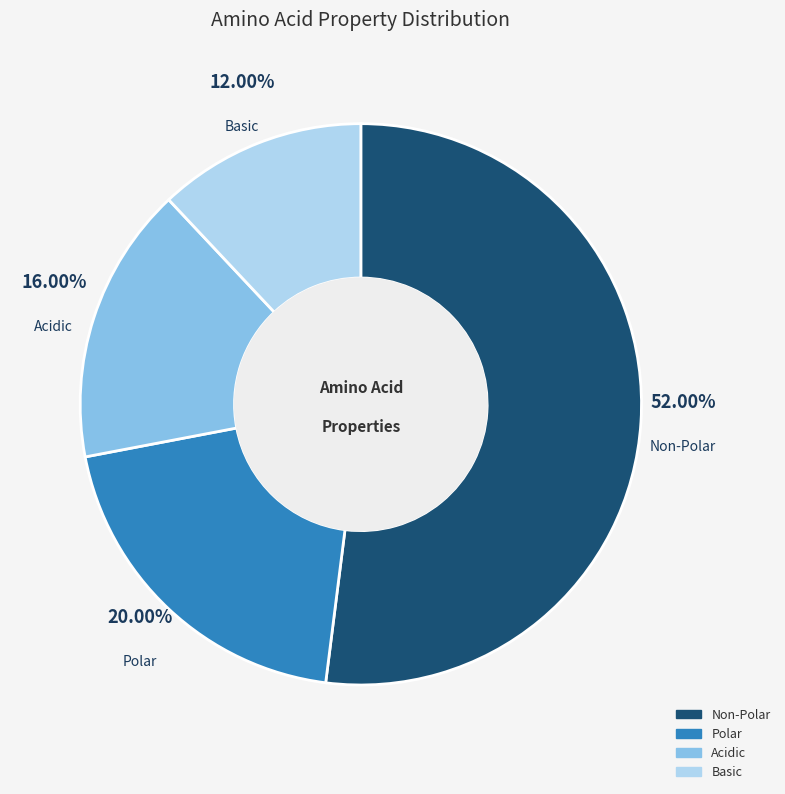

What is the ratio of the value at Polar to the value at Non-Polar?

0.4